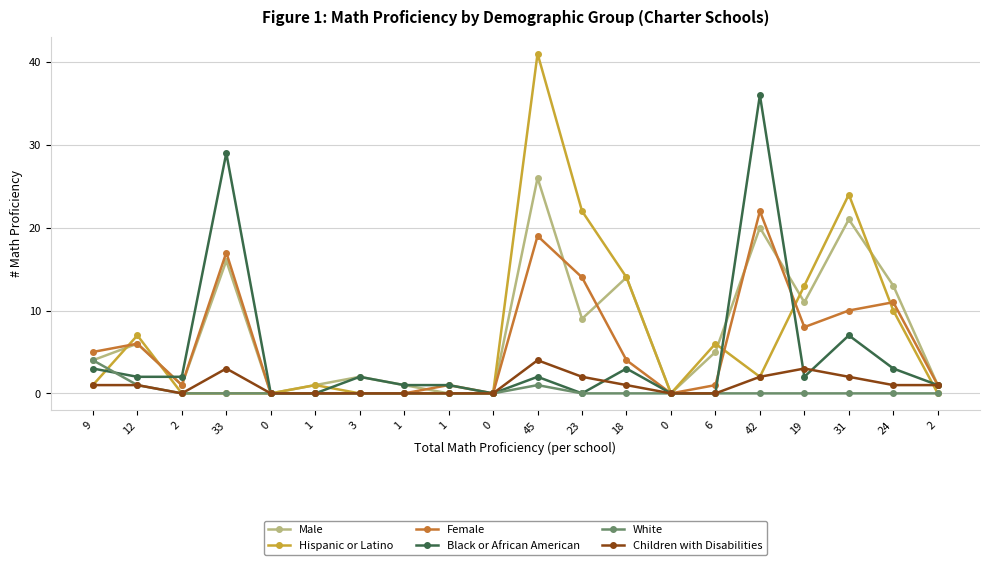

How many data points does each series have?

20